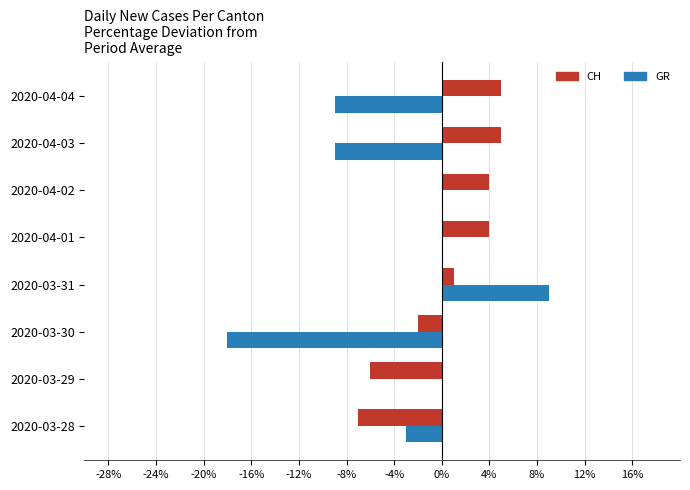

Which label corresponds to the largest value in the chart?

2020-03-31